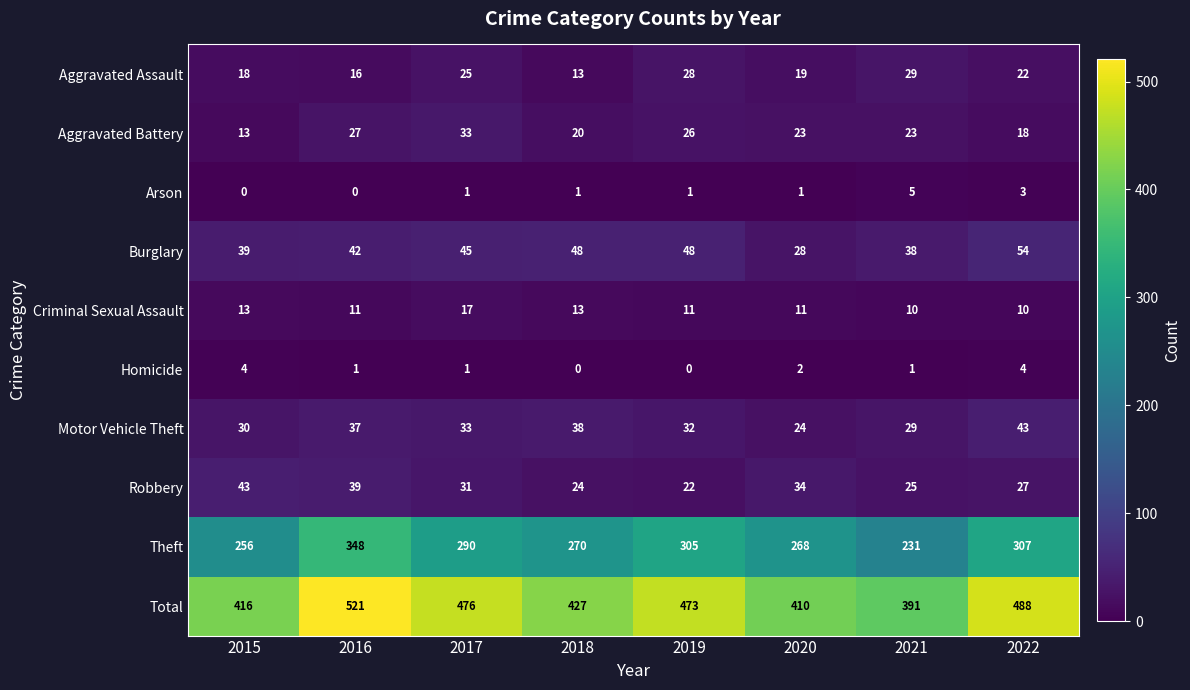

What is the approximate value of Criminal Sexual Assault at 2022?

10